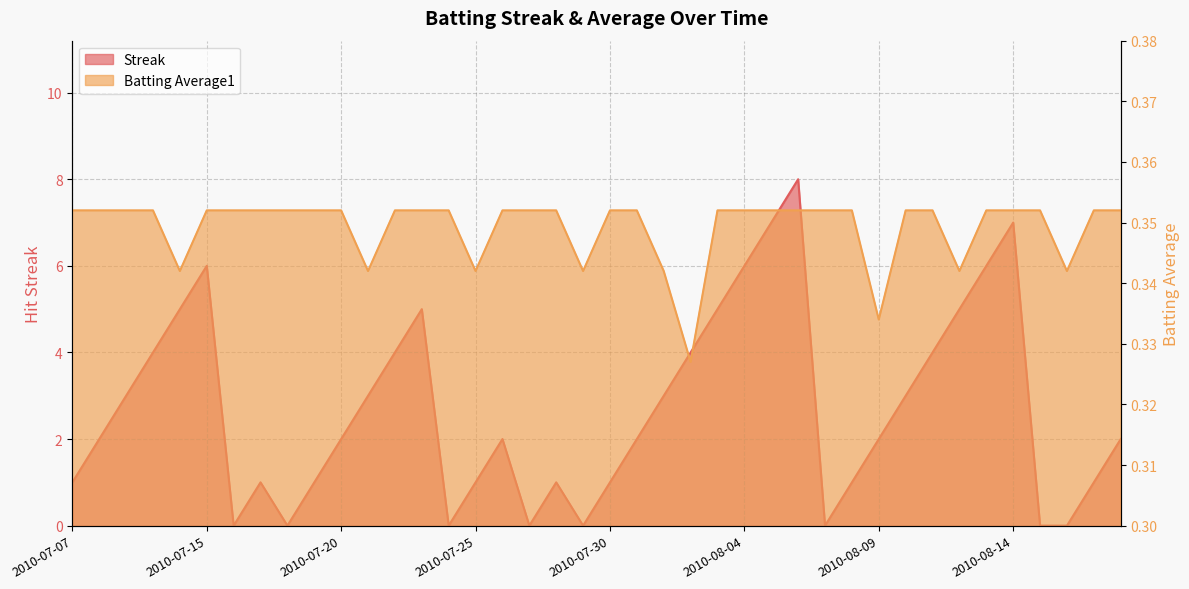

Which label corresponds to the smallest value in the chart?

2010-07-16